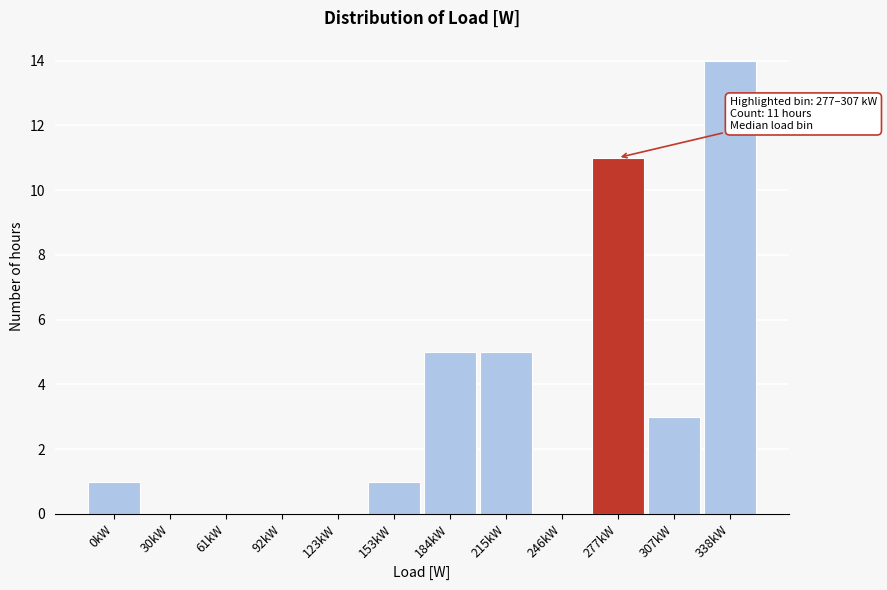

Reading left to right, transcribe all the data shown in this chart.

0kW=1	30kW=0	61kW=0	92kW=0	123kW=0	153kW=1	184kW=5	215kW=5	246kW=0	277kW=11	307kW=3	338kW=14